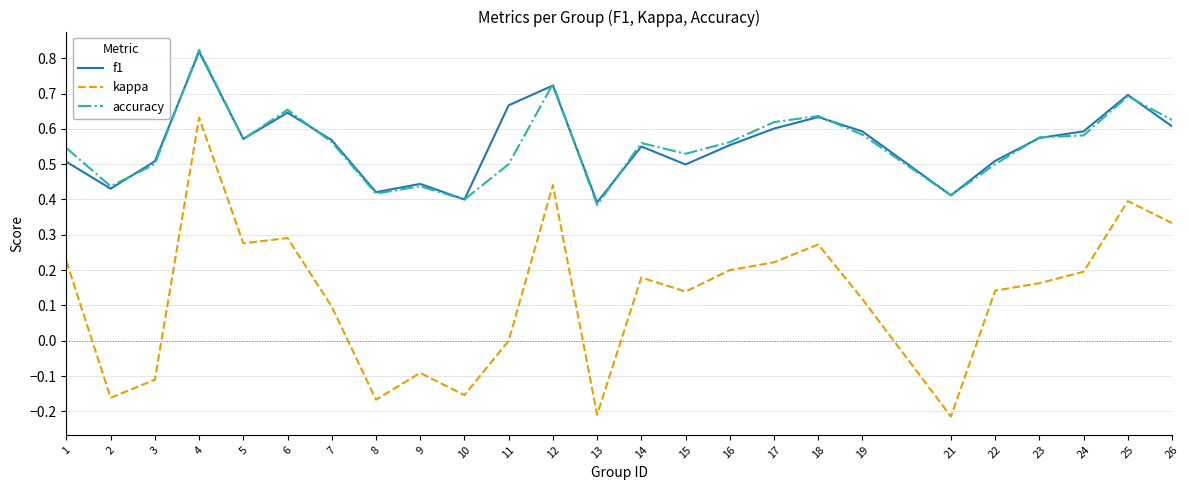

At which category is the sum across all series the highest?

4